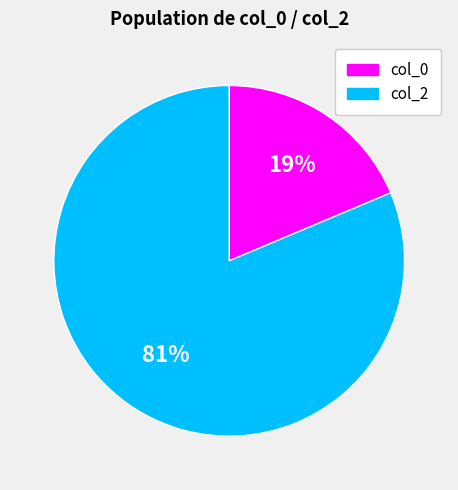

To the nearest percent, what is the average slice percentage?

50%